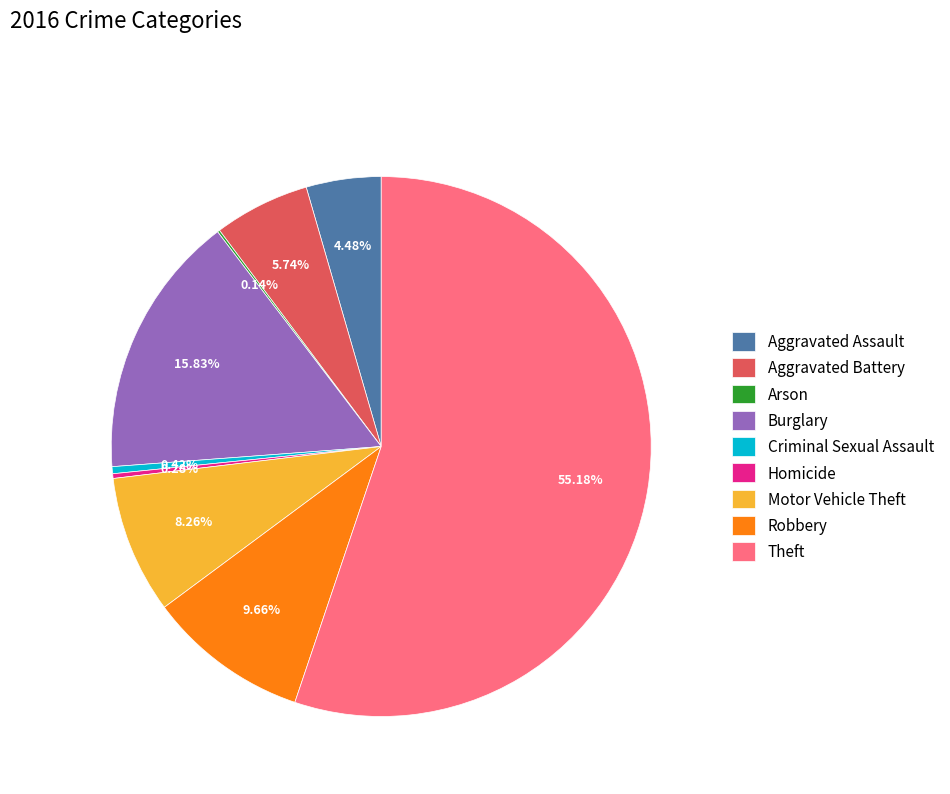

Approximately how many times larger is the value at Aggravated Assault compared to Robbery?

0.5